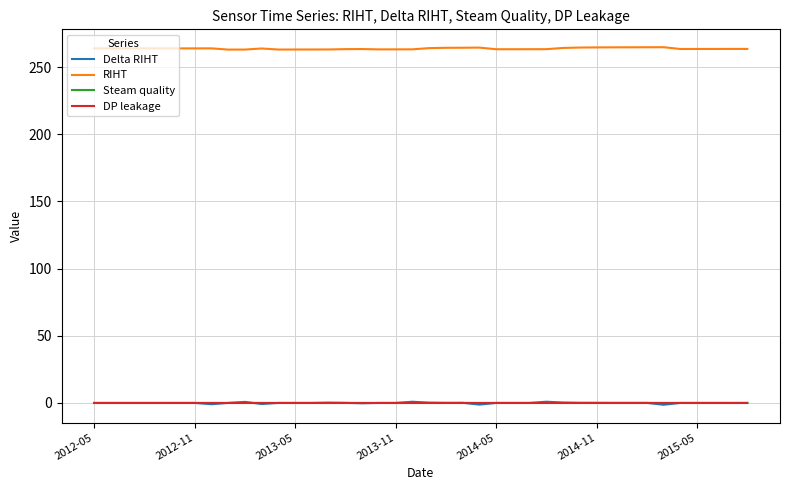

True or false: Steam quality and RIHT cross at least once.

False